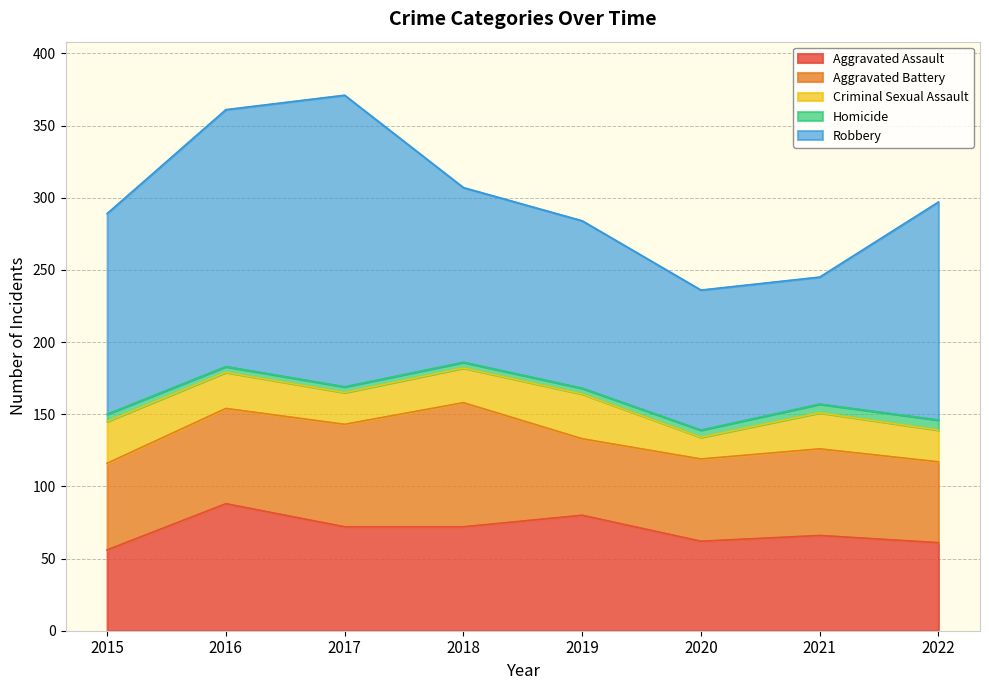

What is the value of the Aggravated Assault point at the 8th from the left?

61